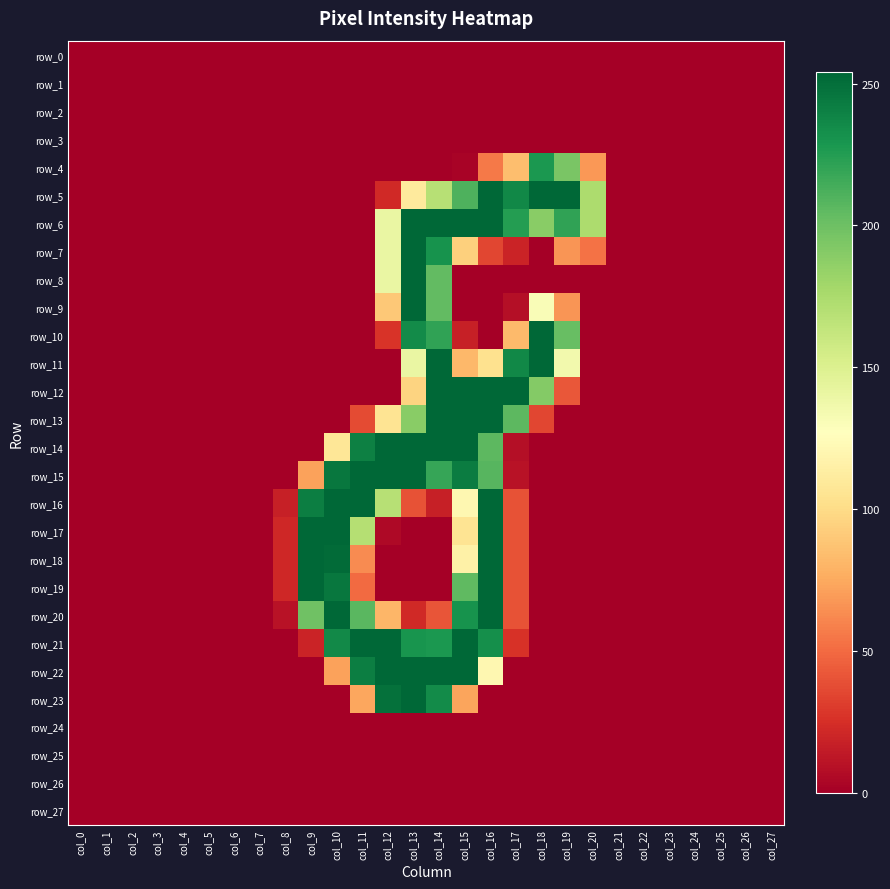

At which label does row_1 reach its peak?

col_0